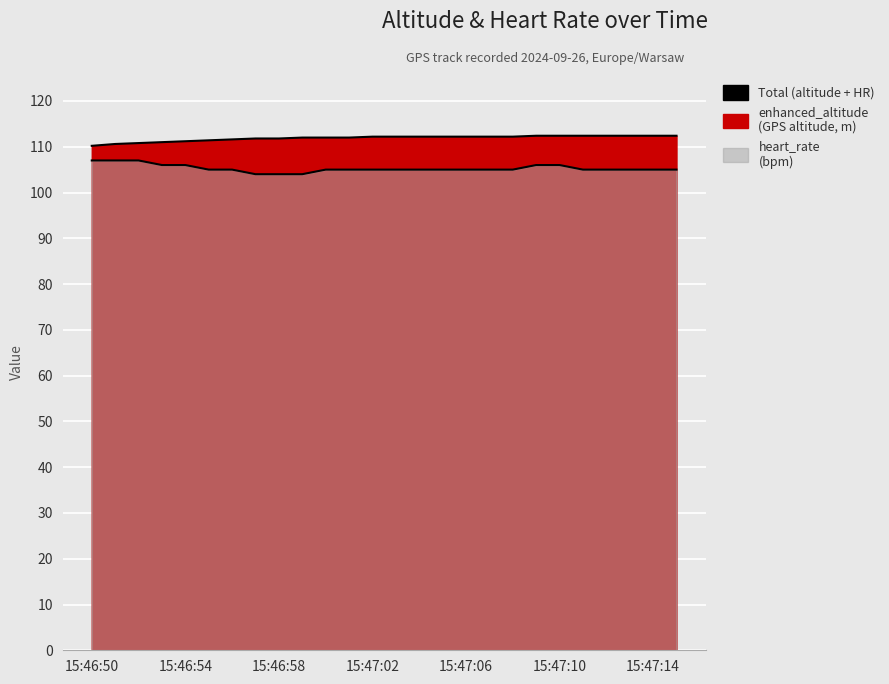

Reading right to left, list all the values displayed in this chart.

enhanced_altitude: 112.4	112.4	112.4	112.4	112.4	112.4	112.4	112.2	112.2	112.2	112.2	112.2	112.2	112.2	112.0	112.0	112.0	111.8	111.8	111.6	111.4	111.2	111.0	110.8	110.6	110.2
heart_rate: 105.0	105.0	105.0	105.0	105.0	106.0	106.0	105.0	105.0	105.0	105.0	105.0	105.0	105.0	105.0	105.0	104.0	104.0	104.0	105.0	105.0	106.0	106.0	107.0	107.0	107.0